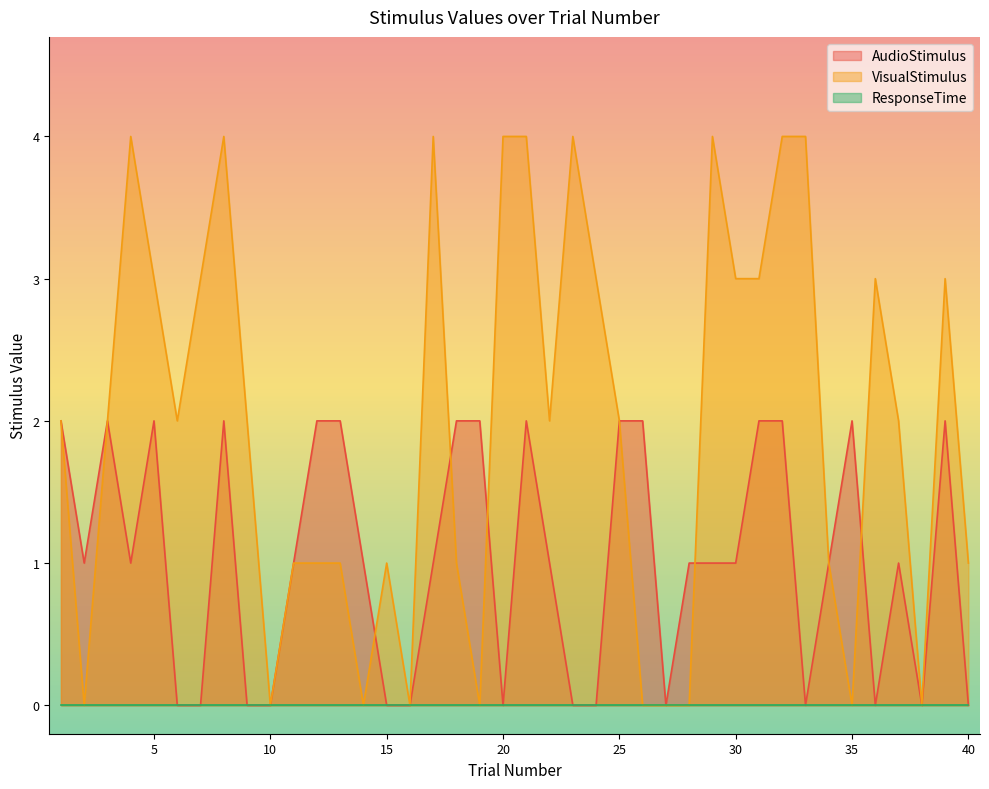

Rank the categories by AudioStimulus value from lowest to highest.

6, 7, 9, 10, 15, 16, 20, 23, 24, 27, 33, 36, 38, 40, 2, 4, 11, 14, 17, 22, 28, 29, 30, 34, 37, 1, 3, 5, 8, 12, 13, 18, 19, 21, 25, 26, 31, 32, 35, 39